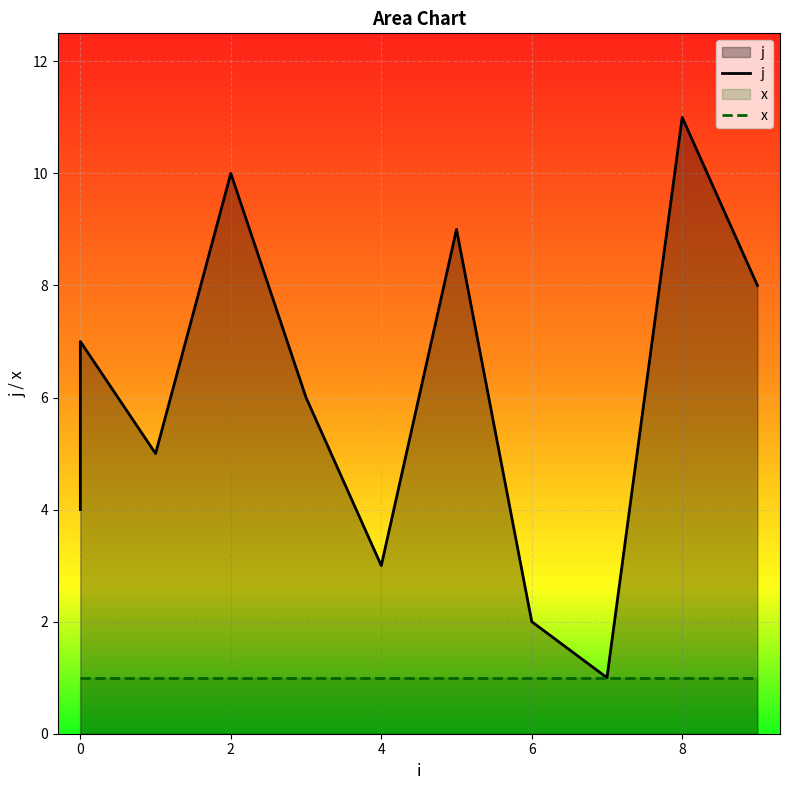

Which series has the widest spread of values?

j